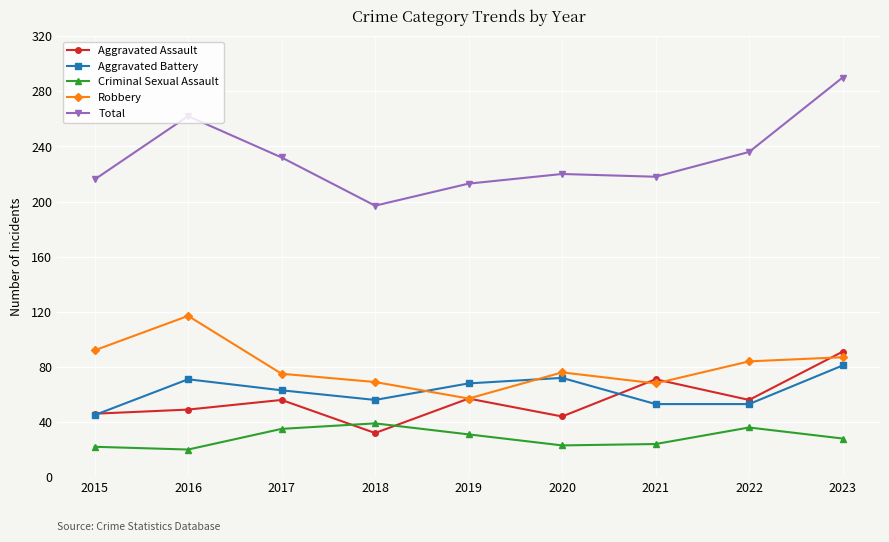

Where is the first local maximum for Aggravated Assault?

2017